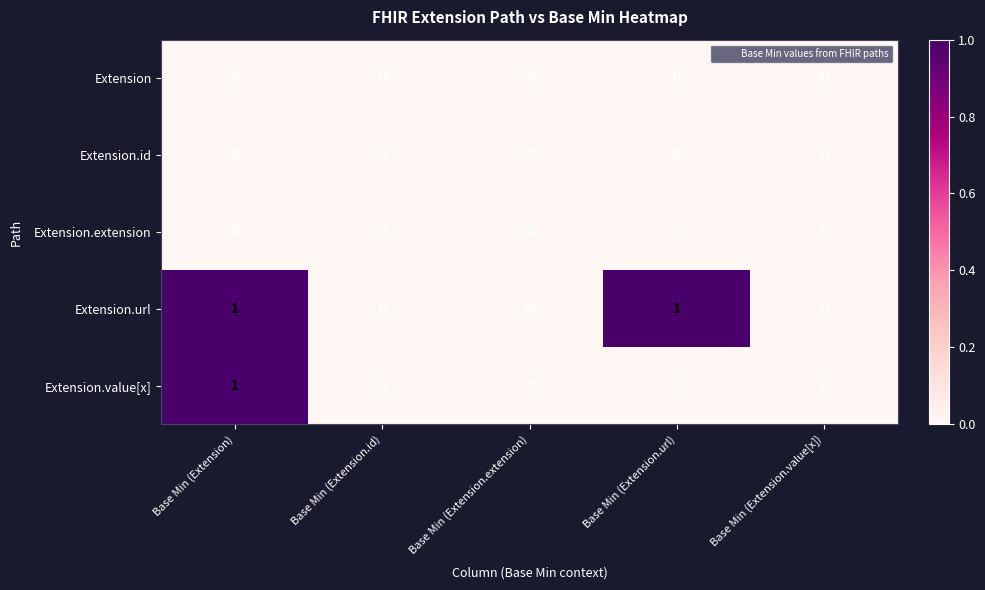

The value of Extension.url at Base Min (Extension.url) is 1. True or false?

True